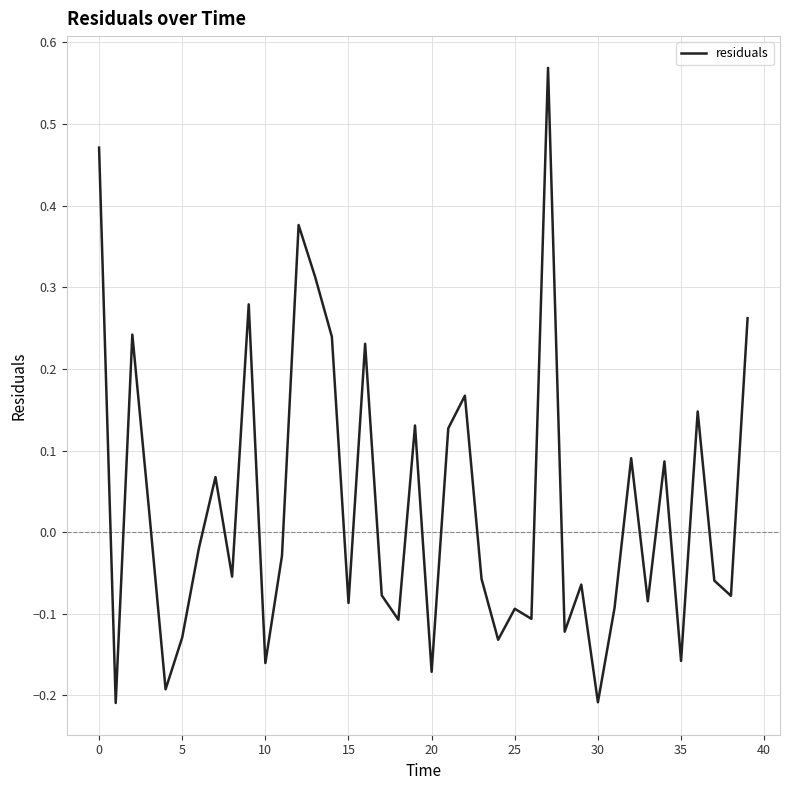

What is the difference between the maximum and minimum values?

0.8